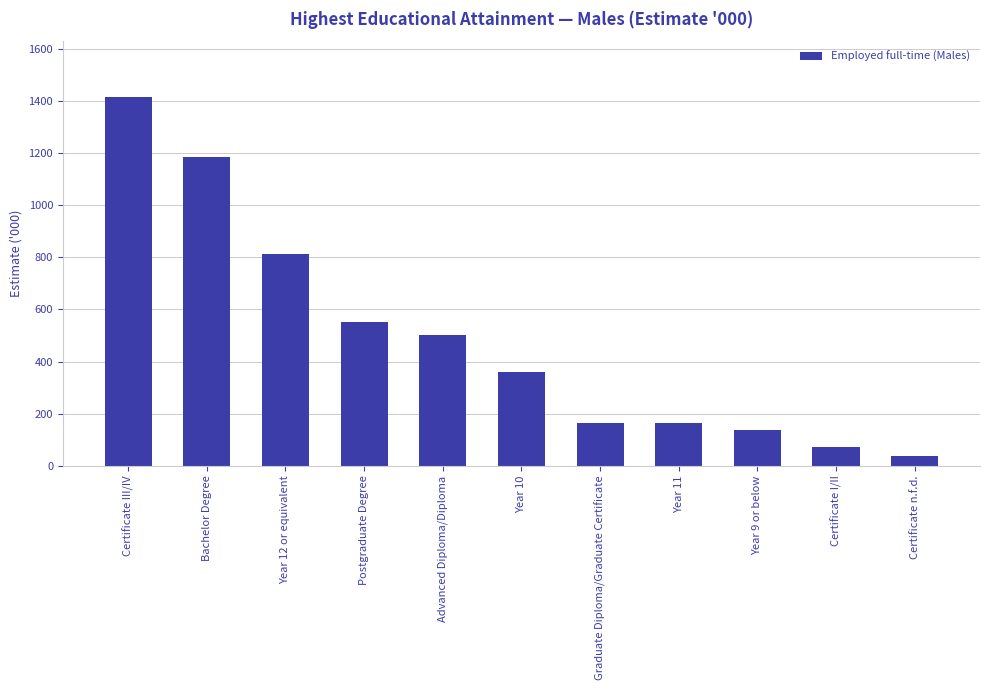

At which category does the chart reach its minimum across all series?

Certificate n.f.d.